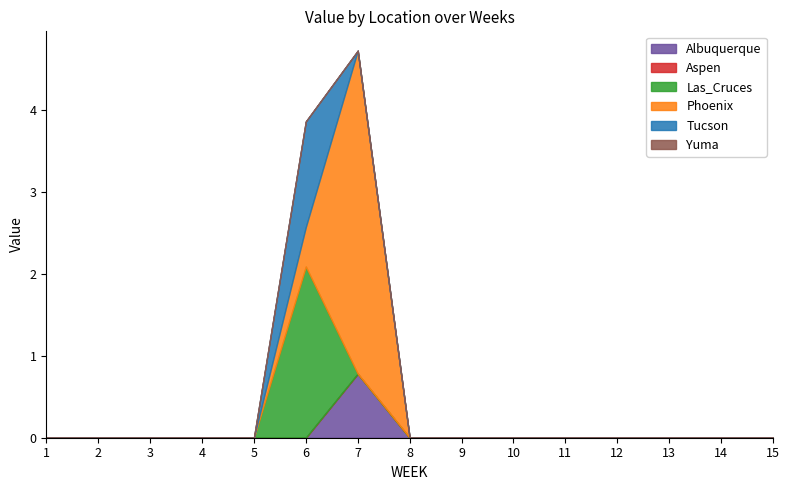

Reading left to right, transcribe all the data shown in this chart.

Albuquerque: 1=0.0	2=0.0	3=0.0	4=0.0	5=0.0	6=0.0	7=0.8	8=0.0	9=0.0	10=0.0	11=0.0	12=0.0	13=0.0	14=0.0	15=0.0
Aspen: 1=0.0	2=0.0	3=0.0	4=0.0	5=0.0	6=0.0	7=0.0	8=0.0	9=0.0	10=0.0	11=0.0	12=0.0	13=0.0	14=0.0	15=0.0
Las_Cruces: 1=0.0	2=0.0	3=0.0	4=0.0	5=0.0	6=2.1	7=0.0	8=0.0	9=0.0	10=0.0	11=0.0	12=0.0	13=0.0	14=0.0	15=0.0
Phoenix: 1=0.0	2=0.0	3=0.0	4=0.0	5=0.0	6=0.5	7=3.9	8=0.0	9=0.0	10=0.0	11=0.0	12=0.0	13=0.0	14=0.0	15=0.0
Tucson: 1=0.0	2=0.0	3=0.0	4=0.0	5=0.0	6=1.3	7=0.0	8=0.0	9=0.0	10=0.0	11=0.0	12=0.0	13=0.0	14=0.0	15=0.0
Yuma: 1=0.0	2=0.0	3=0.0	4=0.0	5=0.0	6=0.0	7=0.0	8=0.0	9=0.0	10=0.0	11=0.0	12=0.0	13=0.0	14=0.0	15=0.0